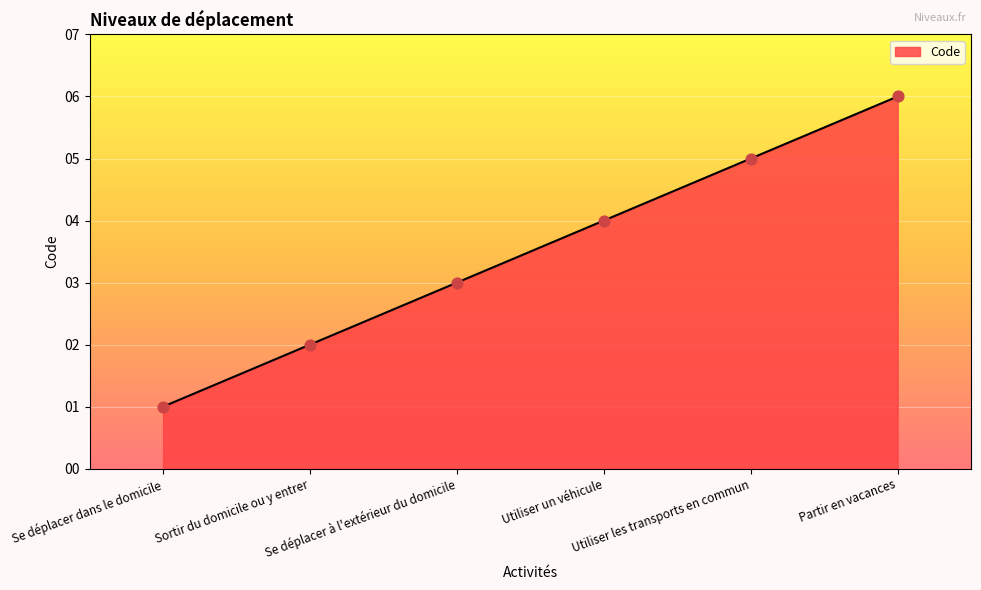

What is the change in value from Se déplacer dans le domicile to Utiliser un véhicule?

+3